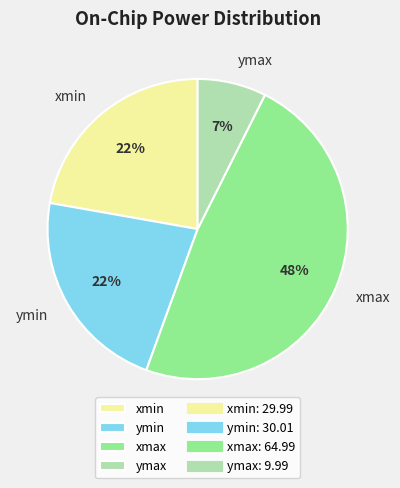

What is the largest slice in the pie chart?

xmax